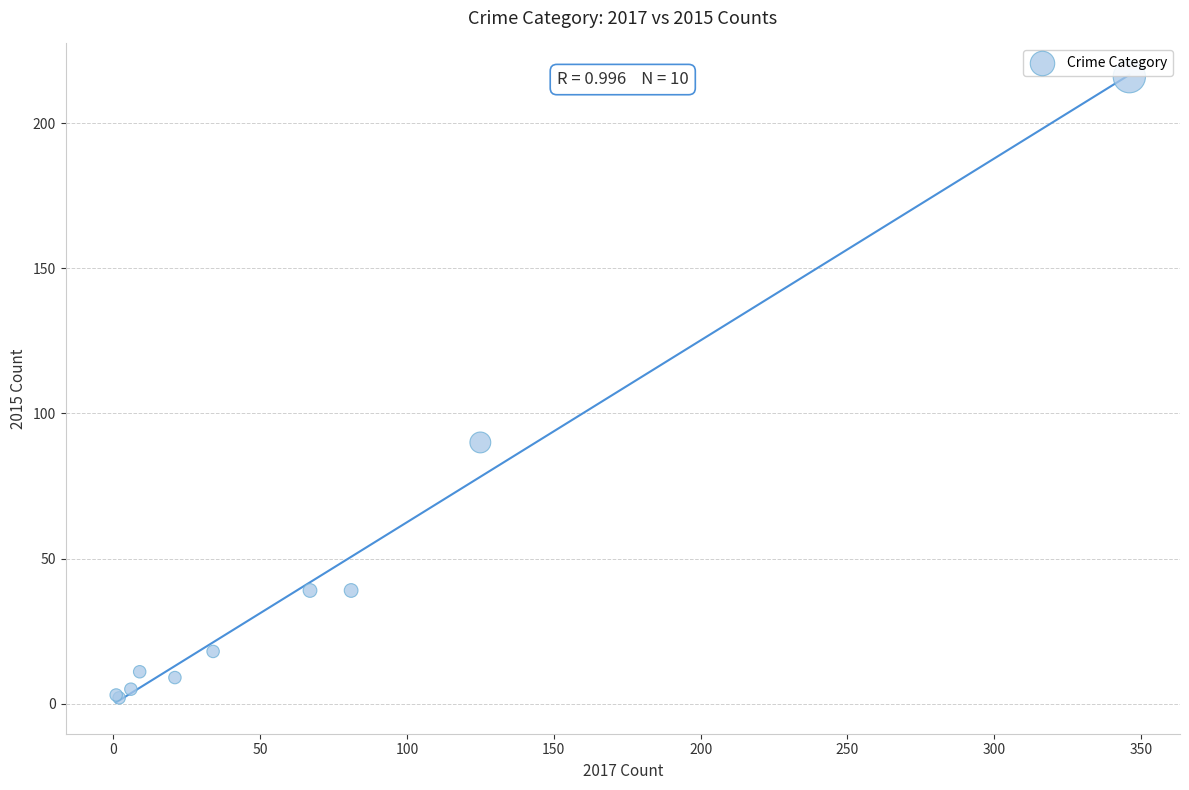

What Y value in the scatter plot is closest to 109?

90